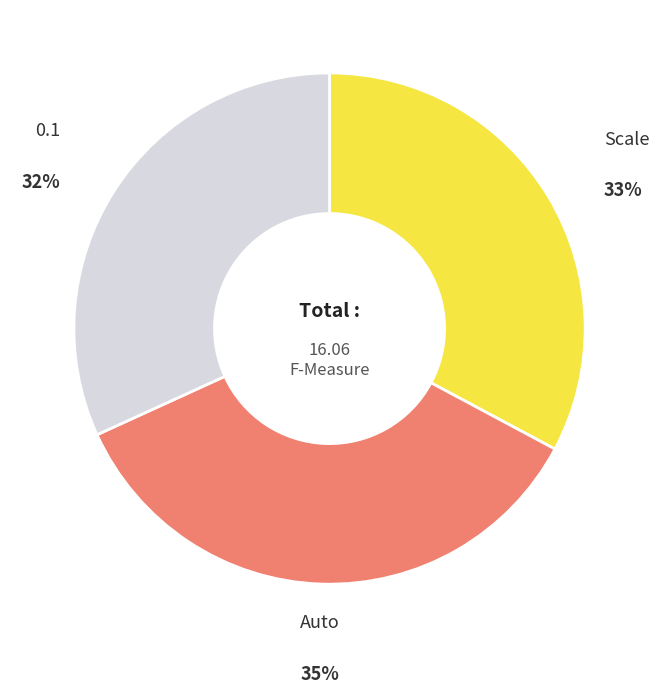

To the nearest percent, what is the average slice percentage?

33%